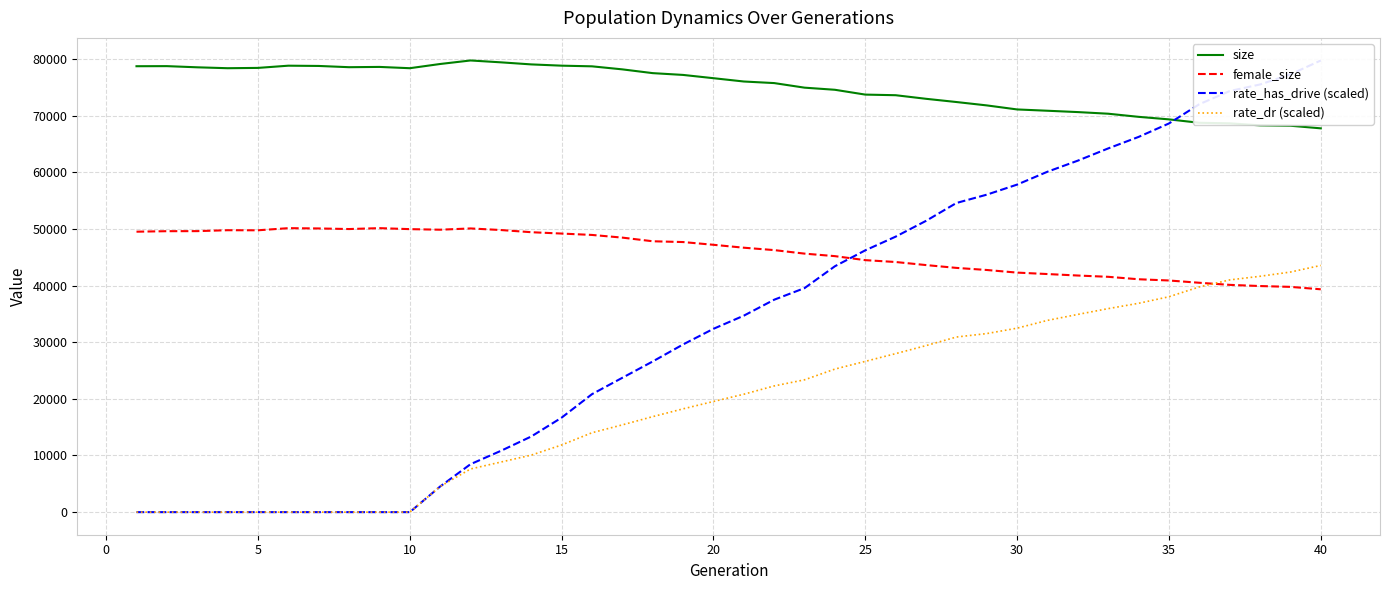

Reading right to left, what are all the values shown in this chart?

size: 67741.0	68202.0	68270.0	68624.0	68722.0	69325.0	69772.0	70323.0	70611.0	70848.0	71077.0	71791.0	72387.0	72956.0	73589.0	73697.0	74548.0	74922.0	75730.0	76009.0	76593.0	77170.0	77486.0	78151.0	78687.0	78804.0	79027.0	79392.0	79721.0	79100.0	78356.0	78583.0	78534.0	78754.0	78800.0	78409.0	78355.0	78515.0	78722.0	78706.0
female_size: 39332.0	39760.0	39907.0	40115.0	40486.0	40888.0	41104.0	41536.0	41763.0	42024.0	42278.0	42741.0	43110.0	43608.0	44149.0	44477.0	45184.0	45629.0	46250.0	46673.0	47187.0	47671.0	47810.0	48454.0	48927.0	49170.0	49409.0	49793.0	50074.0	49850.0	49952.0	50126.0	49968.0	50072.0	50123.0	49747.0	49761.0	49600.0	49589.0	49500.0
rate_has_drive (scaled): 79721.0	77267.7	75487.2	74320.2	72000.7	68602.0	66228.5	64200.1	62041.6	60086.3	57813.0	56035.3	54563.6	51411.5	48627.4	46209.9	43402.9	39543.0	37494.7	34679.2	32358.9	29597.3	26595.7	23716.6	20824.2	16677.3	13353.2	10819.4	8465.2	4526.6	0.0	0.0	0.0	0.0	0.0	0.0	0.0	0.0	0.0	0.0
rate_dr (scaled): 43542.7	42376.4	41629.0	40988.2	39751.9	38016.6	36861.7	35923.7	34899.6	33845.9	32471.5	31516.2	30907.7	29393.6	27976.8	26611.5	25252.3	23356.9	22274.4	20812.5	19533.0	18231.5	16855.8	15404.5	14017.2	11852.4	10063.2	8839.4	7618.1	4526.6	0.0	0.0	0.0	0.0	0.0	0.0	0.0	0.0	0.0	0.0